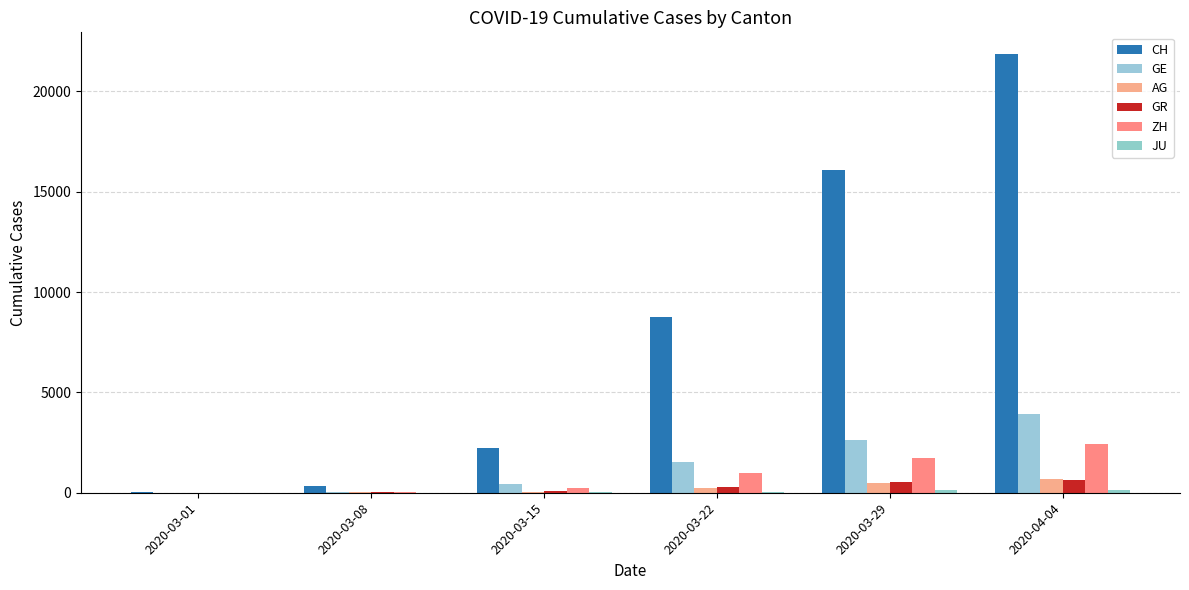

What is the minimum value shown in the chart?

1